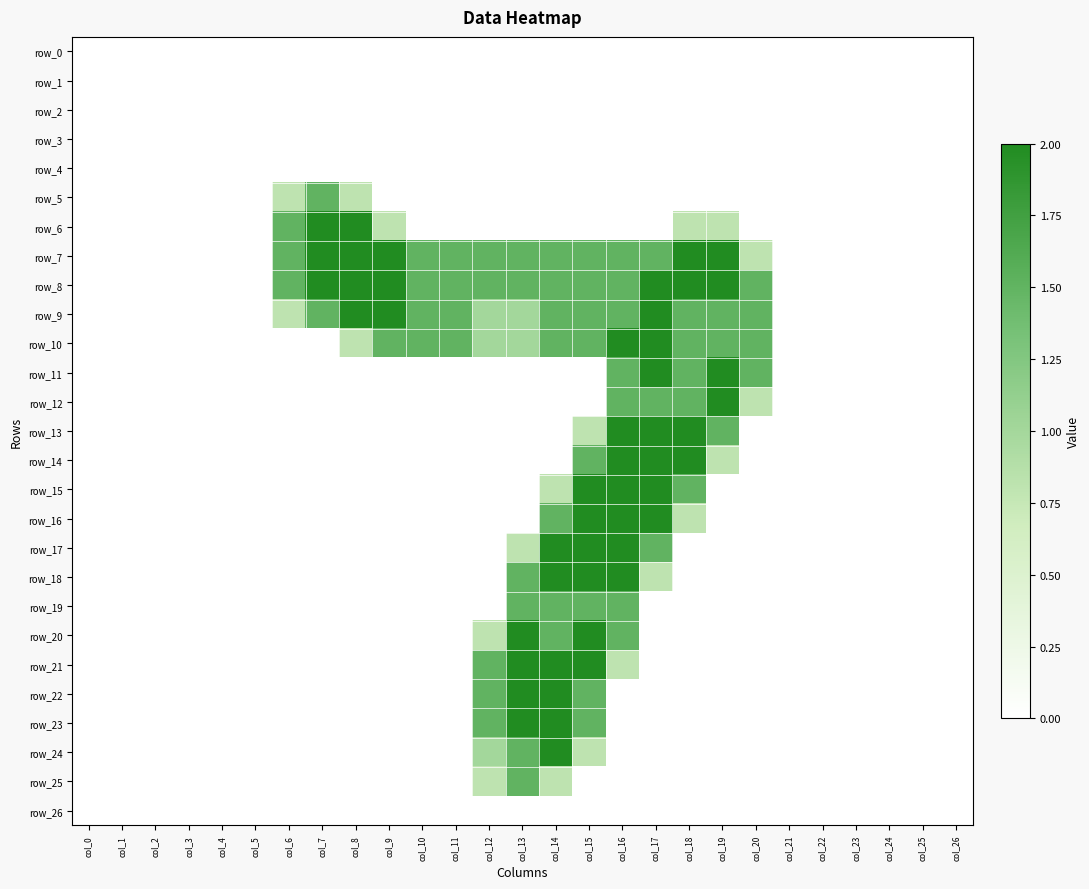

At which label is row_15 closest to 1?

col_14